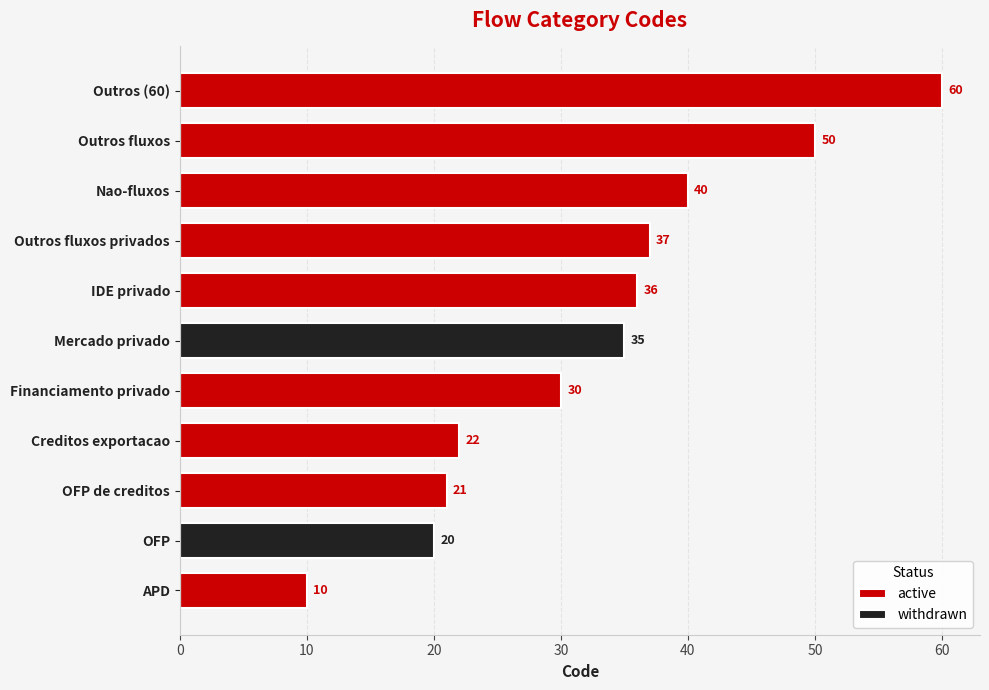

The withdrawn series shows -15 at Creditos exportacao. True or false?

False